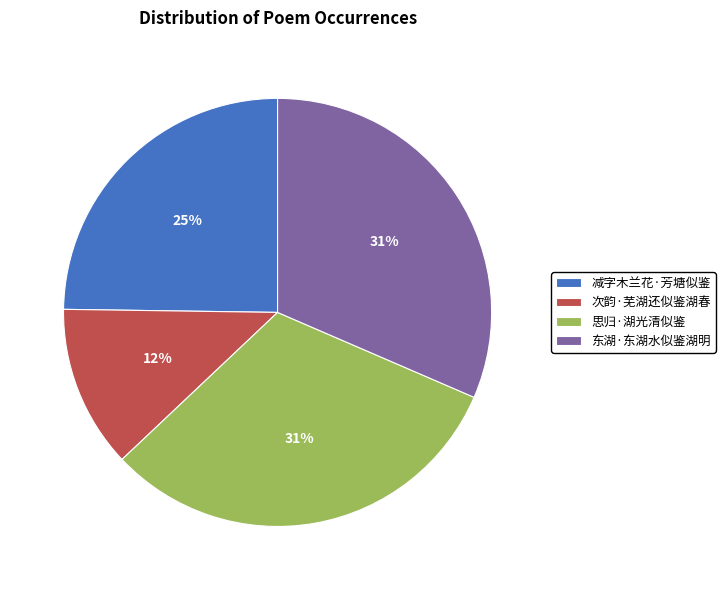

To the nearest percent, what portion does 东湖·东湖水似鉴湖明 represent?

31%